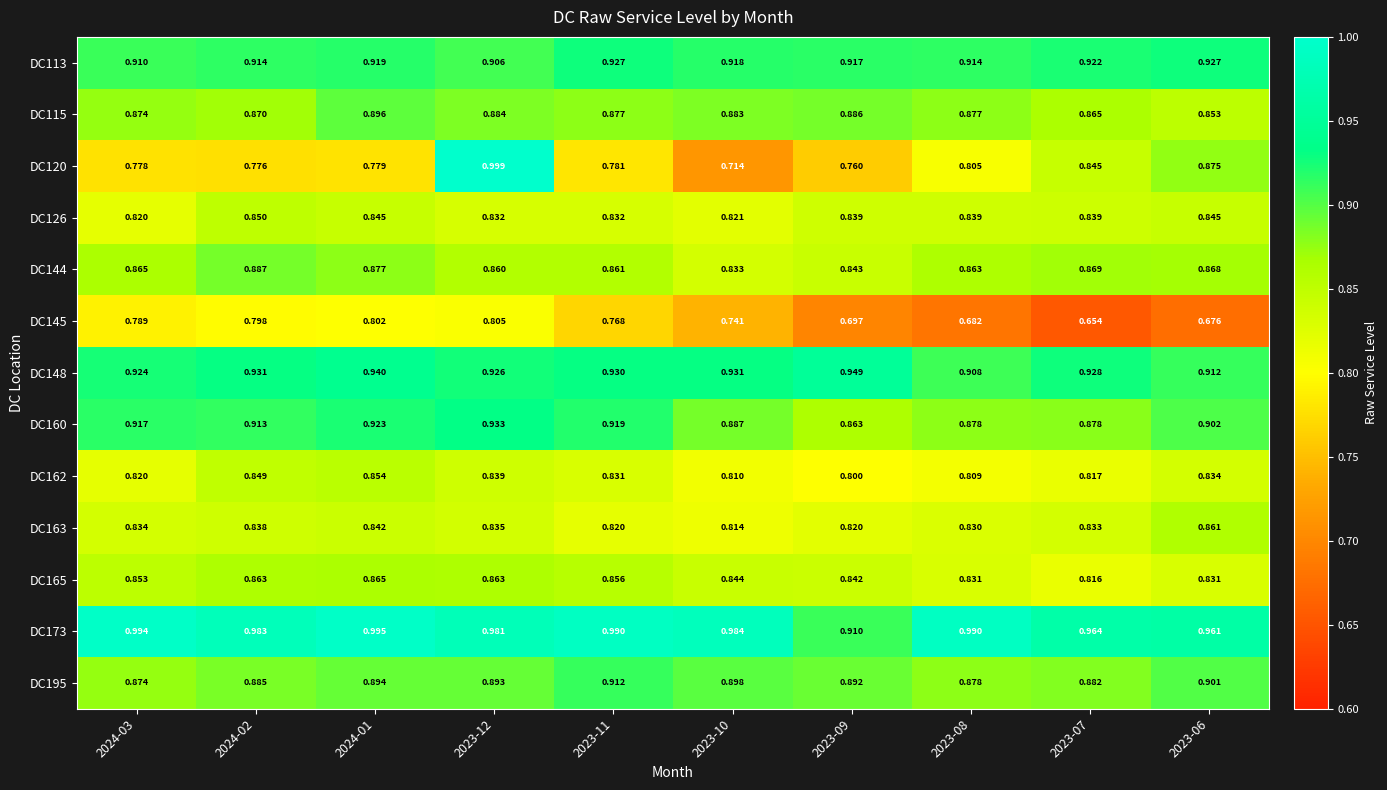

Is the value of DC165 at 2023-10 greater than the value of DC145 at 2023-11?

Yes